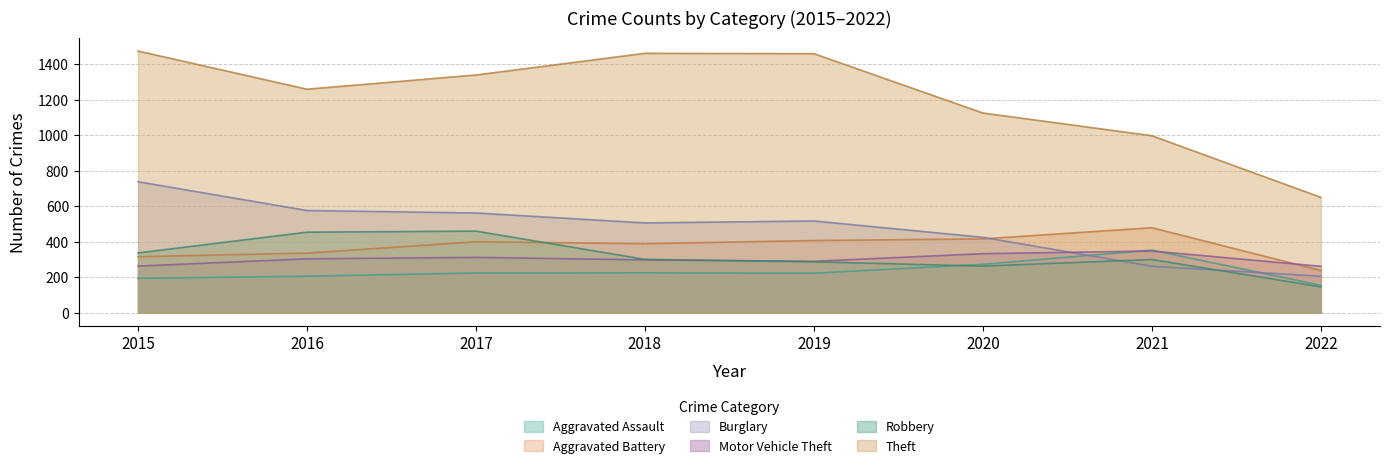

Does the chart display data point markers on the line(s)?

No